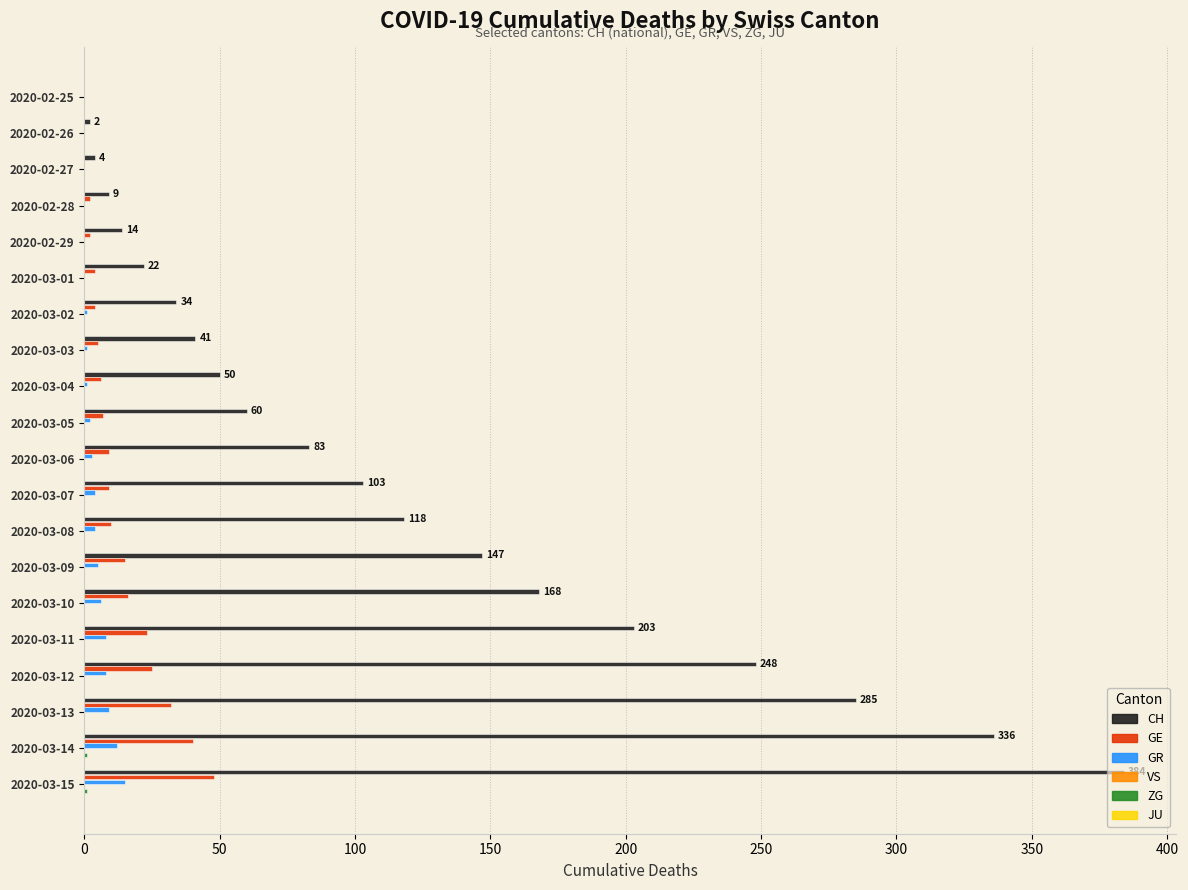

Is it true that GR equals 5 at 2020-03-09?

True